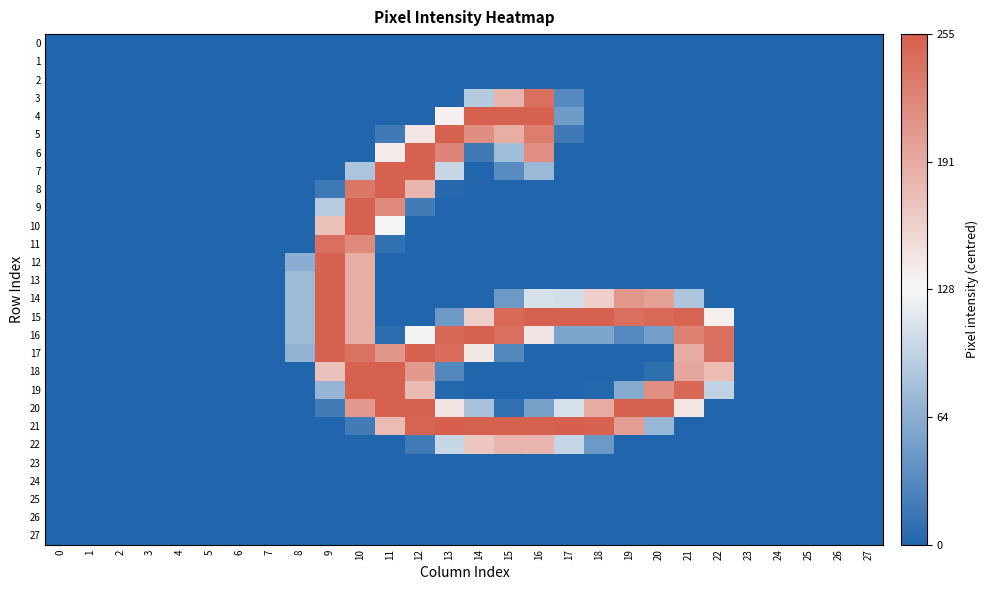

Count the number of data series in this chart.

28